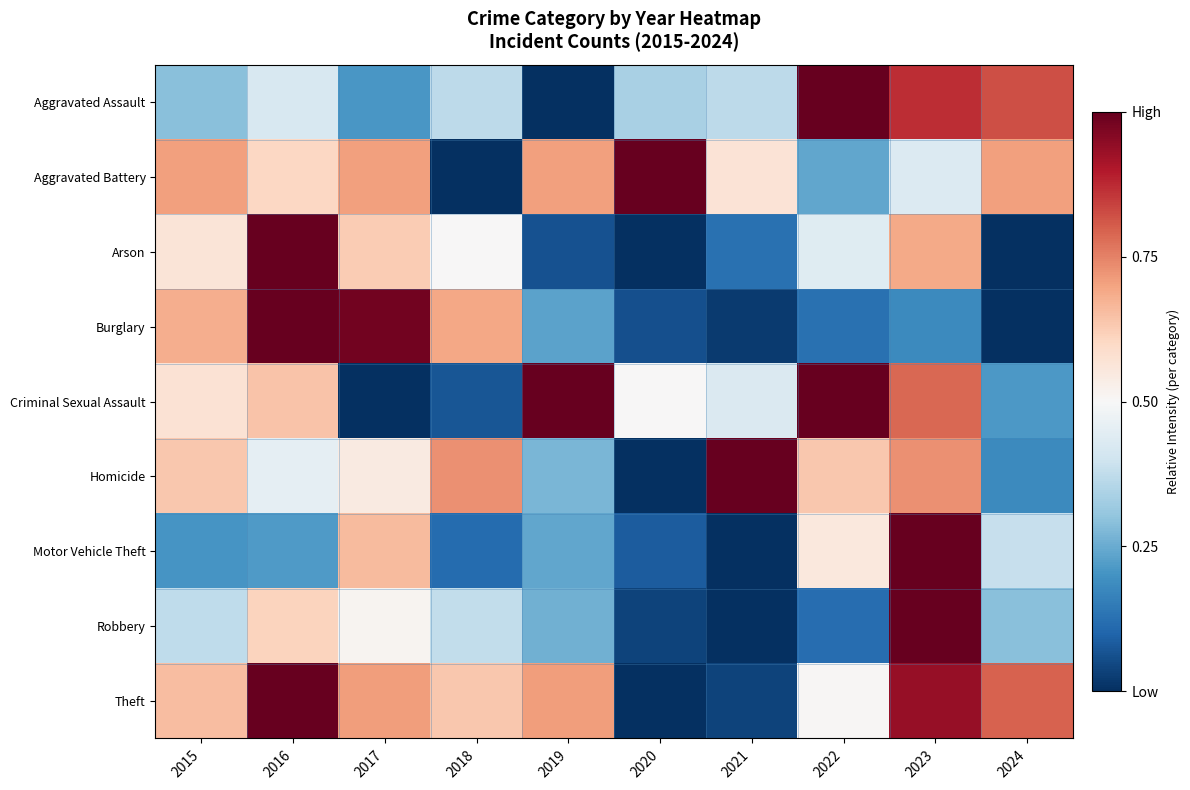

What is the total value across all series at 2015?

4.7